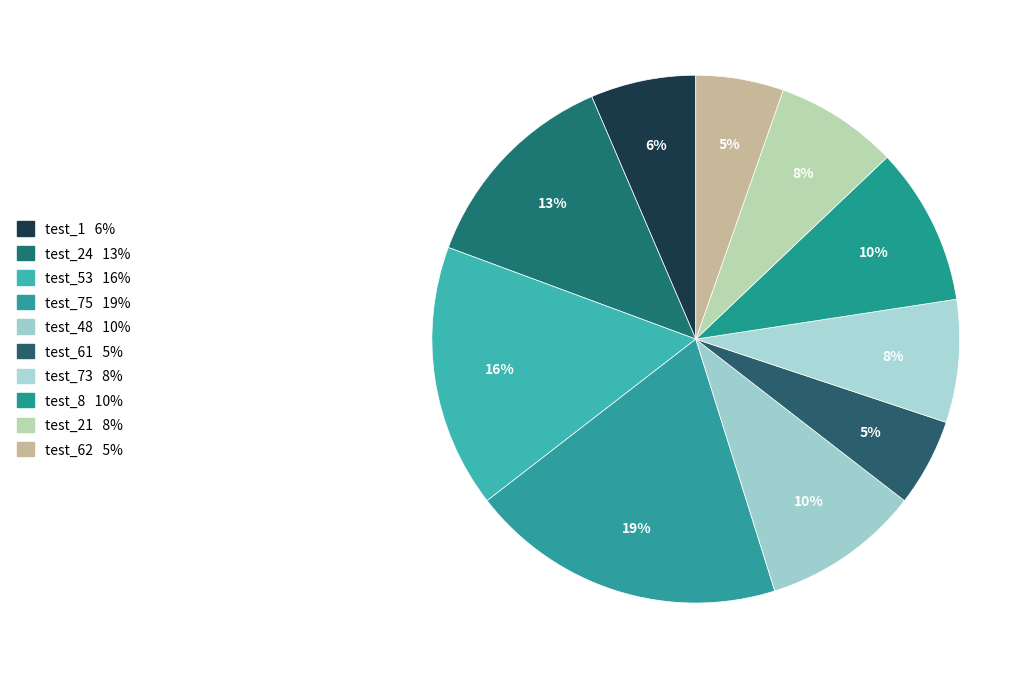

True or false: test_21 accounts for 8% of the total.

True